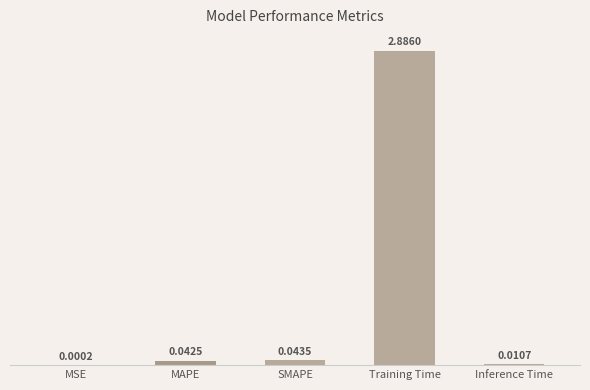

What is the change in value from MSE to Training Time?

+2.9